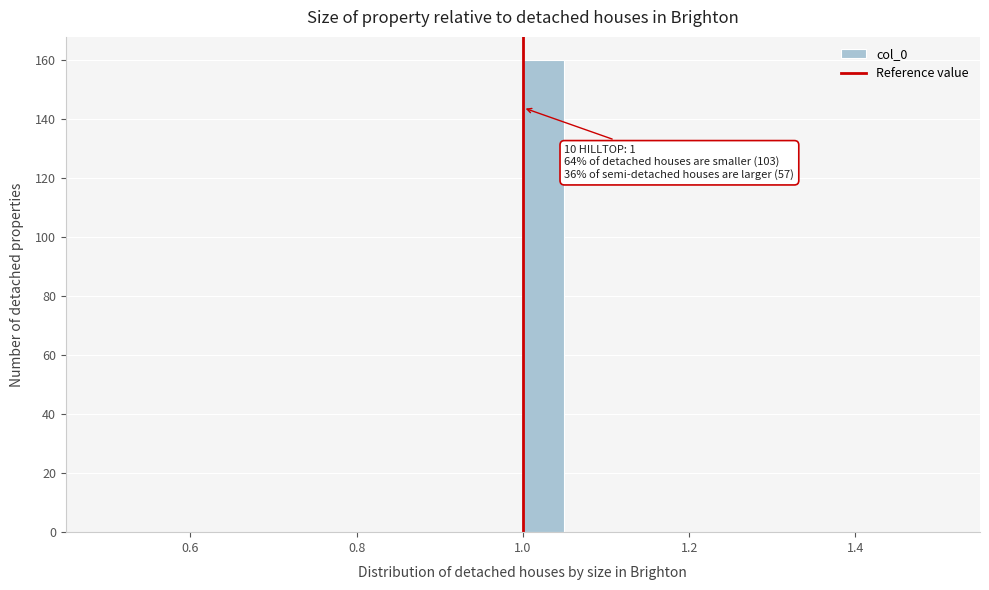

Read against the x-axis, roughly where is the centre of the tallest bar?

1.02